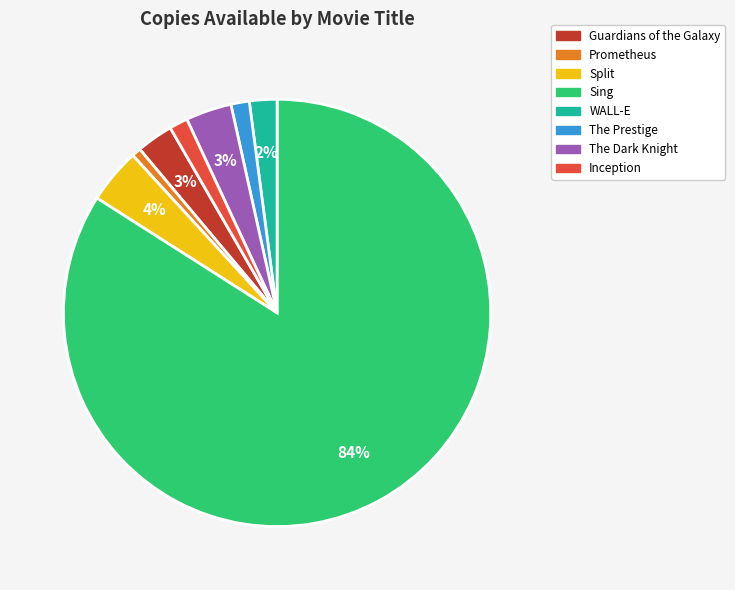

Is there any slice that represents more than half of the pie?

Yes